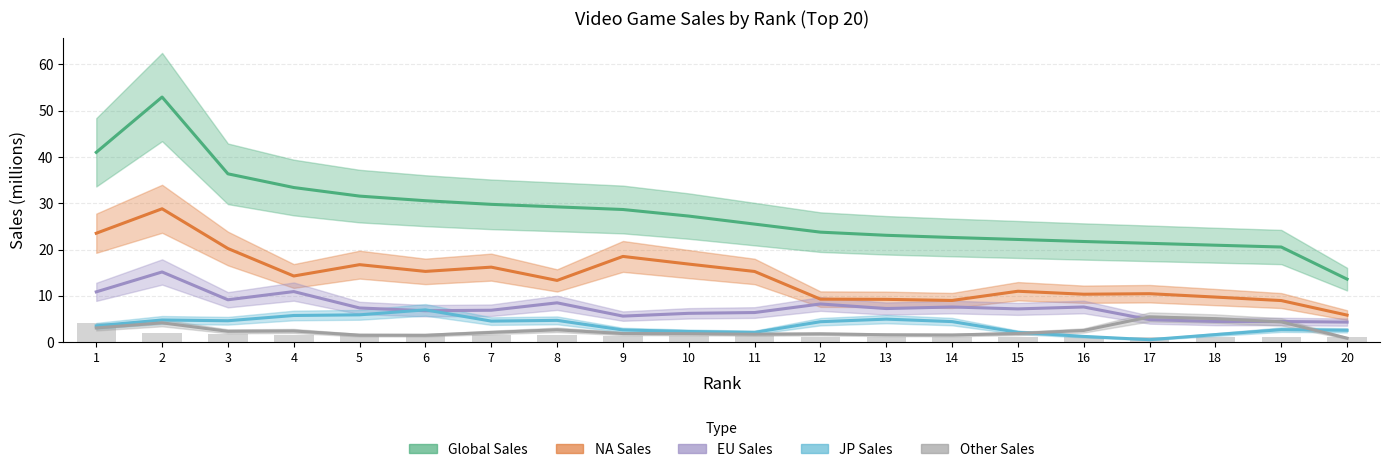

The value of JP_Sales at 2 is 2.5. True or false?

False